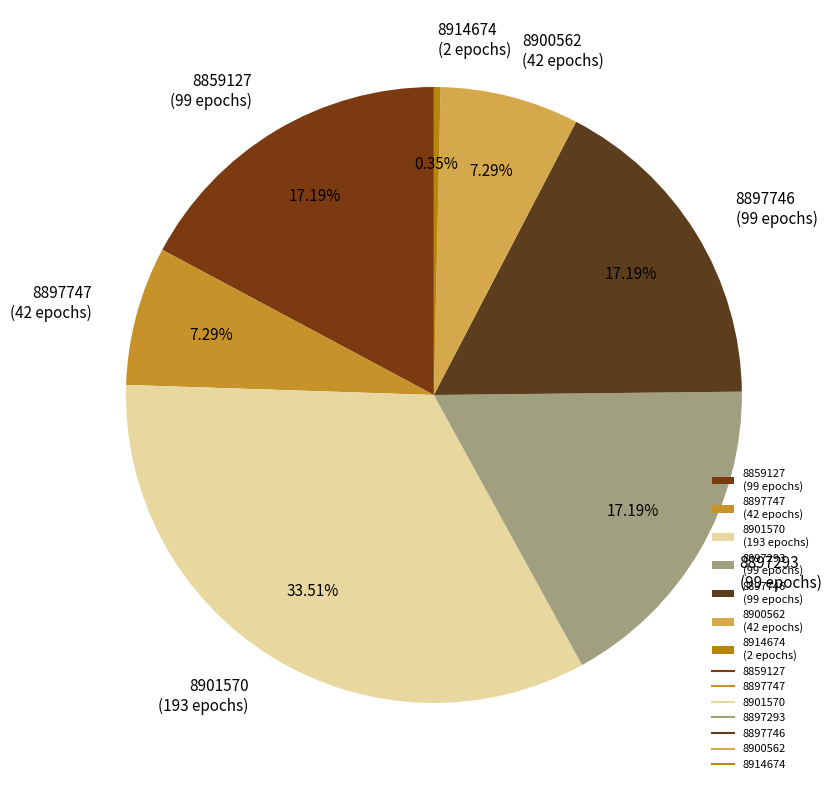

How many slices are in this pie chart?

7